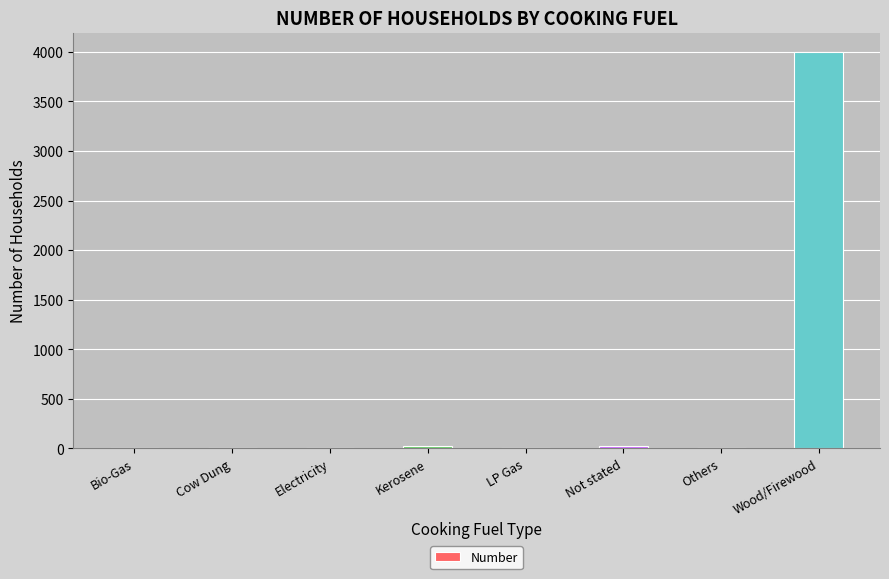

What is the change in value from Bio-Gas to LP Gas?

+4